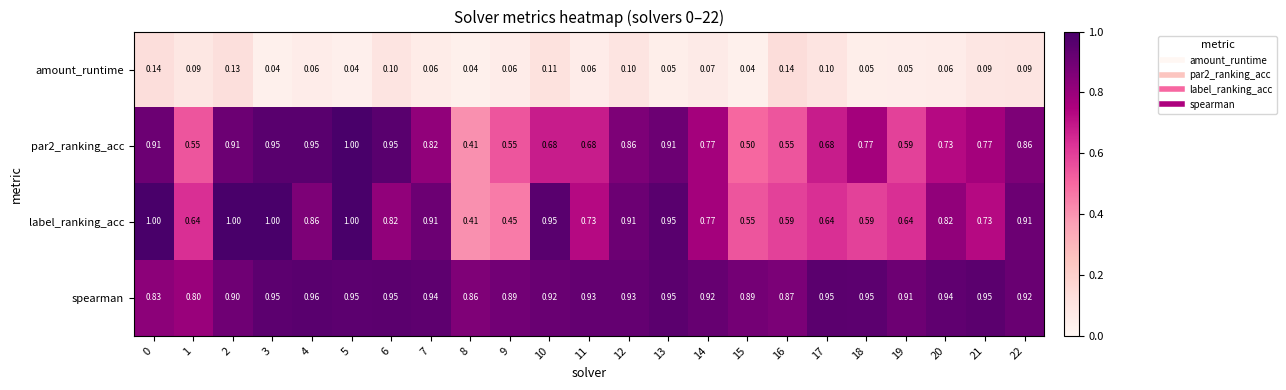

Which series has the largest total across all categories?

spearman